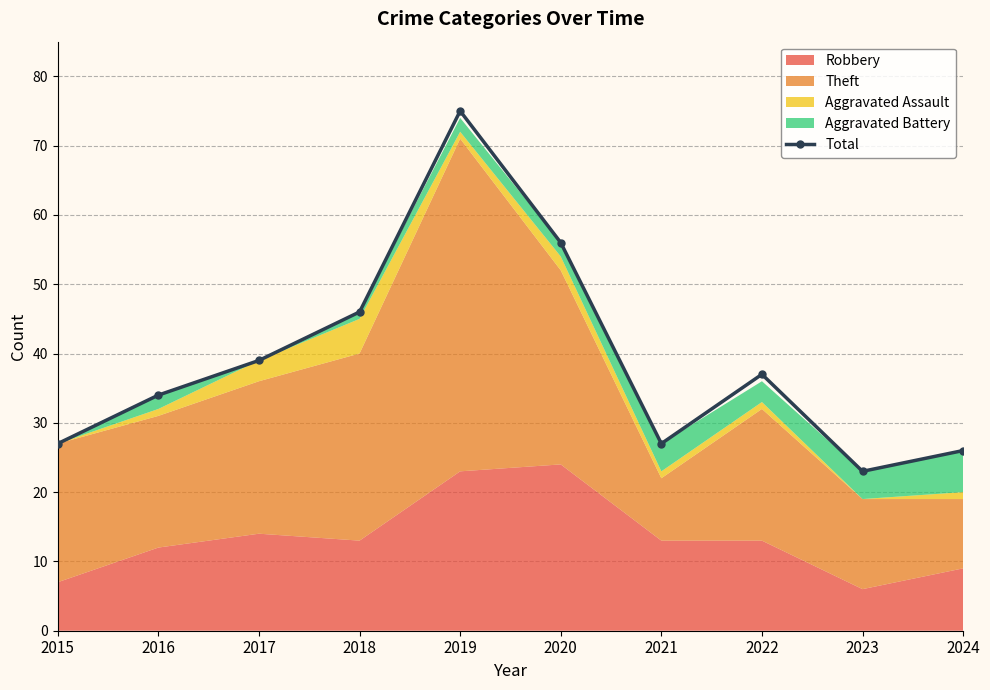

Approximately how many times larger is the value at 2019 compared to 2016?

2.2